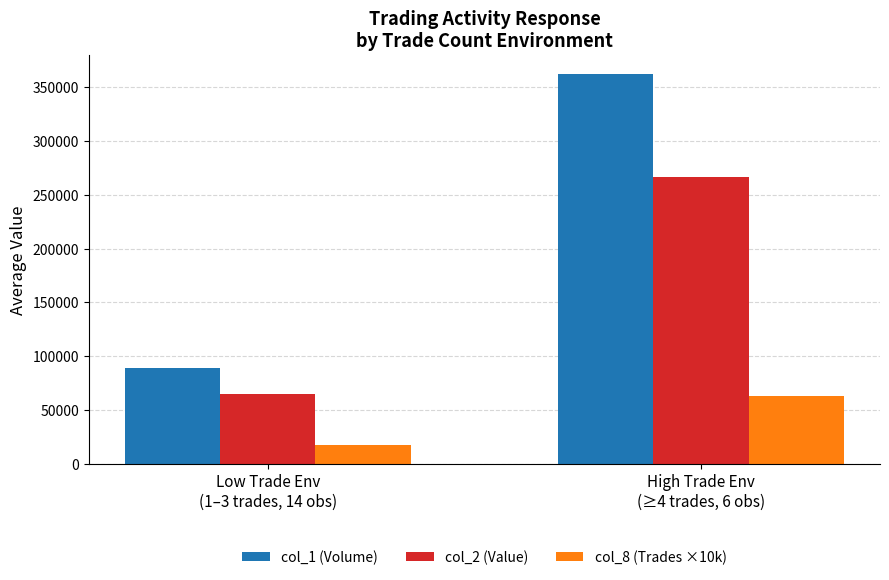

Rank the series at High Trade Env
(≥4 trades, 6 obs) from lowest to highest value.

col_8 (Trades ×10k), col_2 (Value), col_1 (Volume)